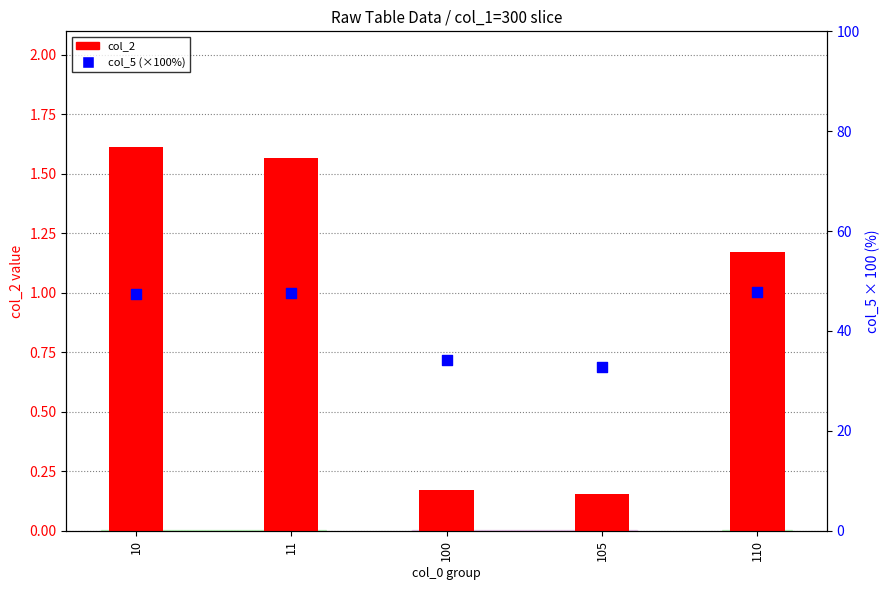

What is the total value across all series at 11?

49.2